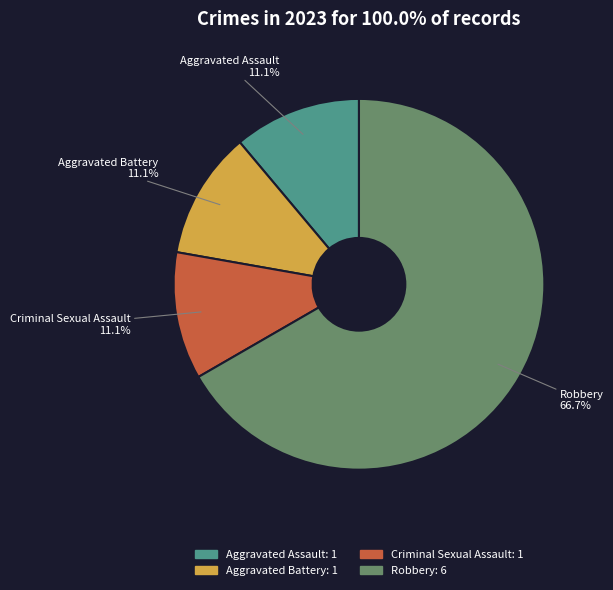

True or false: Criminal Sexual Assault accounts for 11% of the total.

True